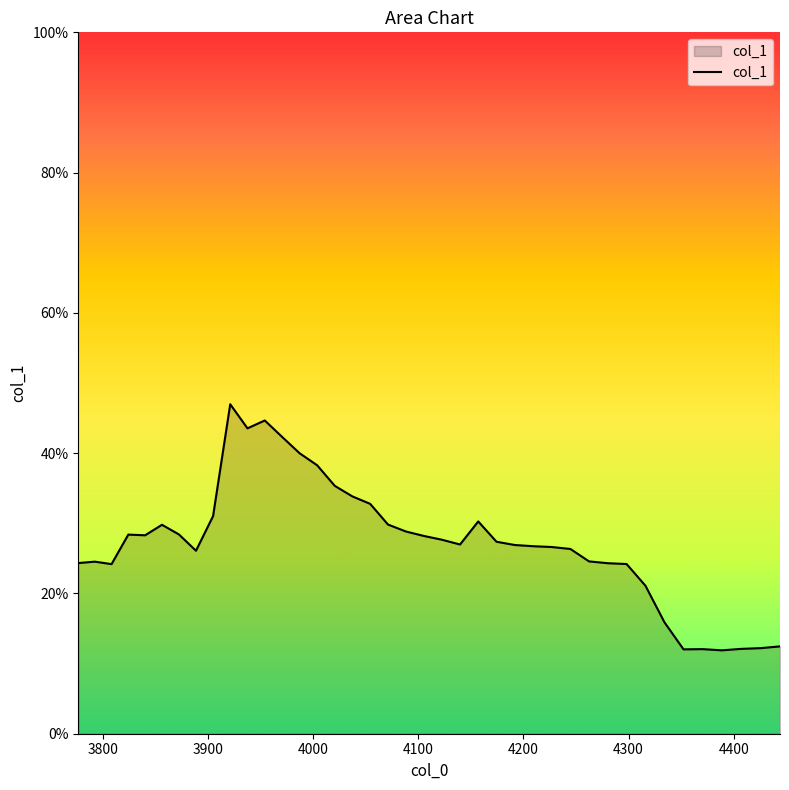

Is this an area chart (filled region under the line)?

Yes